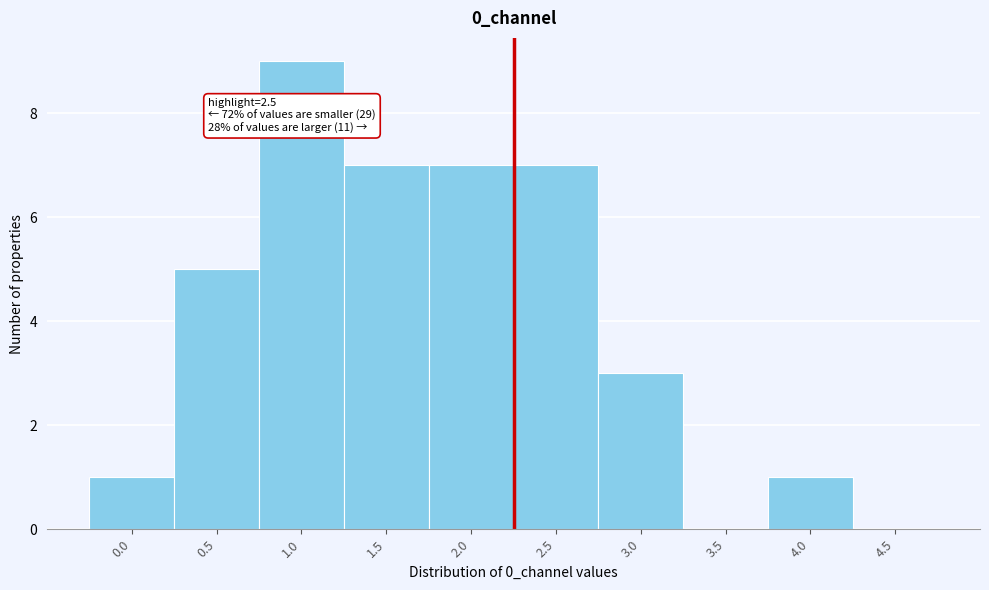

Is it true that the value at 2.5 is 7?

True